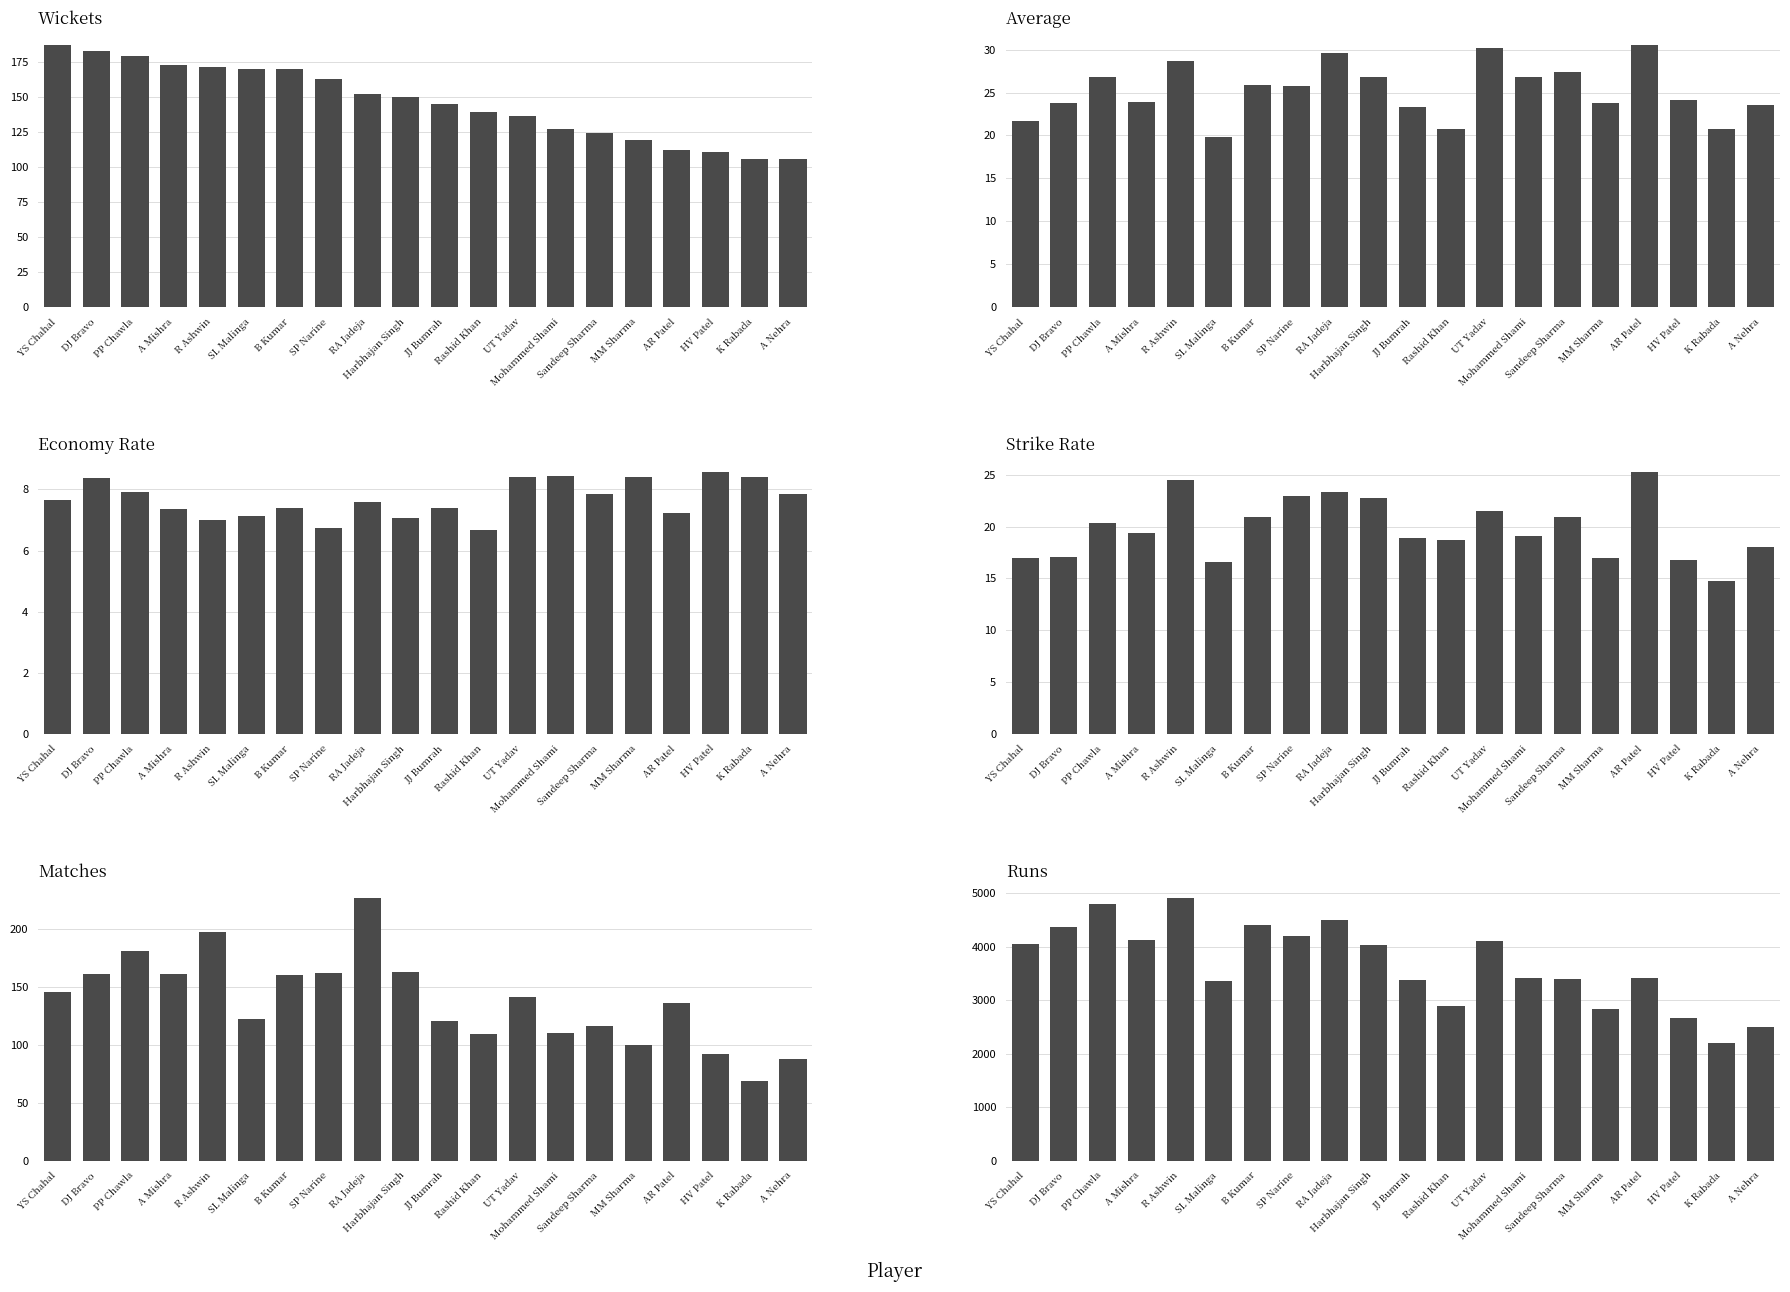

What is the spread (max minus min) of values at Sandeep Sharma?

3390.2